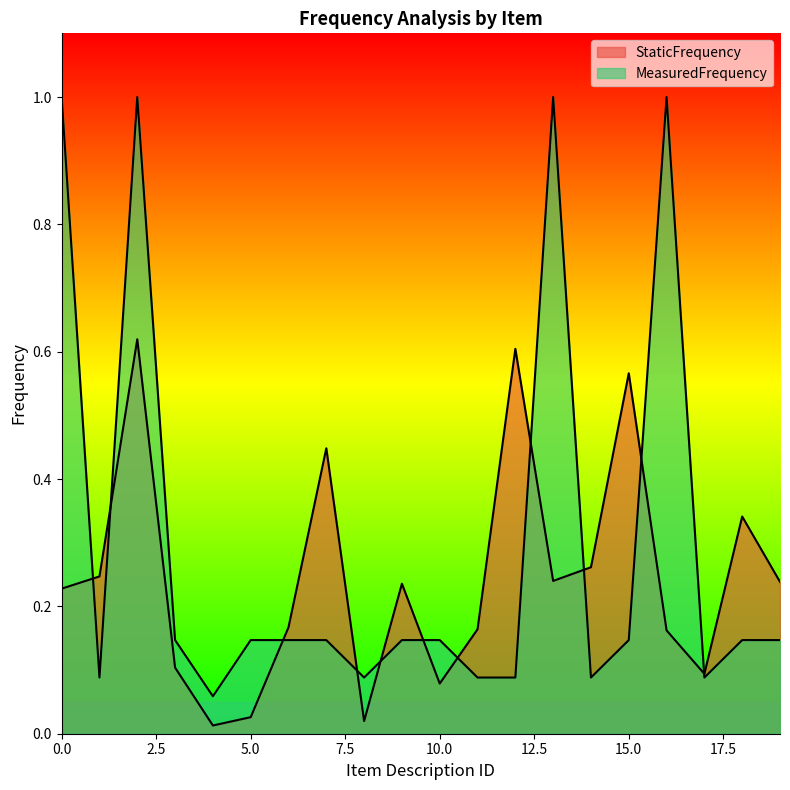

What is the sum of all MeasuredFrequency values?

5.9